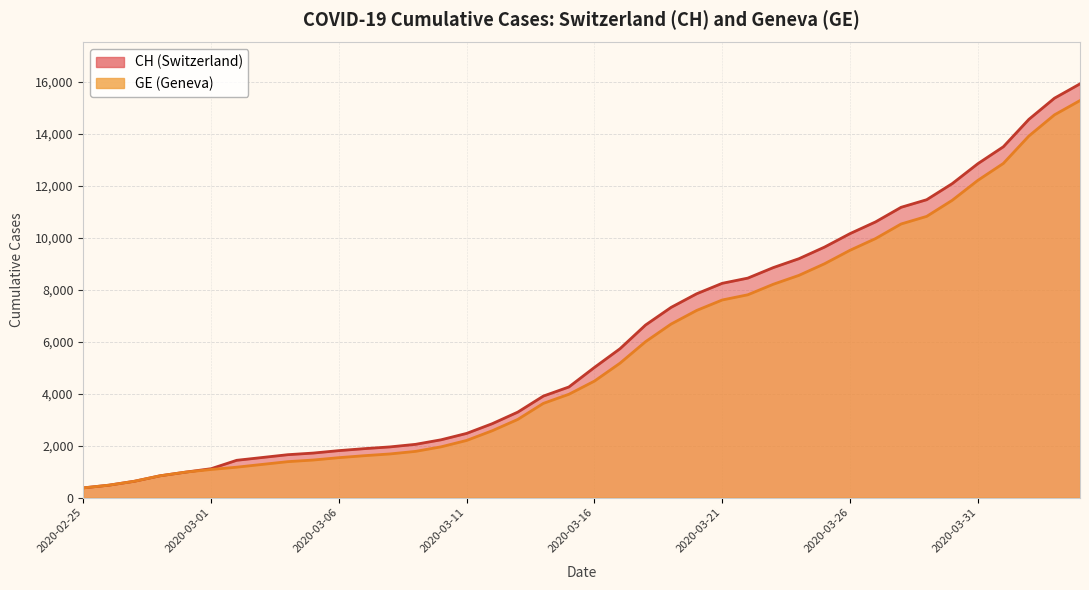

Which series has the largest total across all categories?

CH